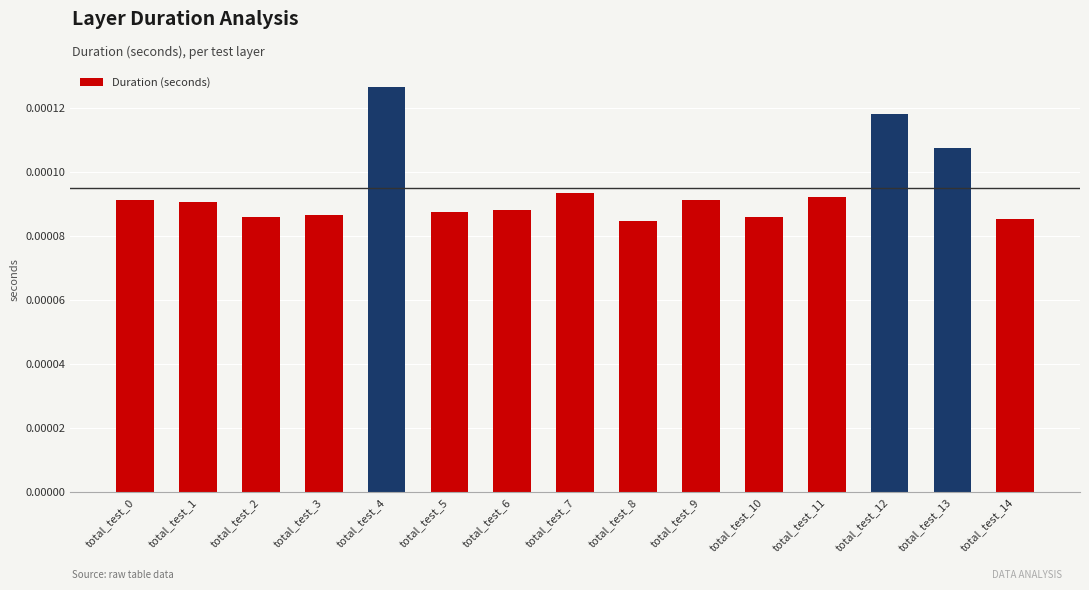

Which category has the highest value across all series?

total_test_4